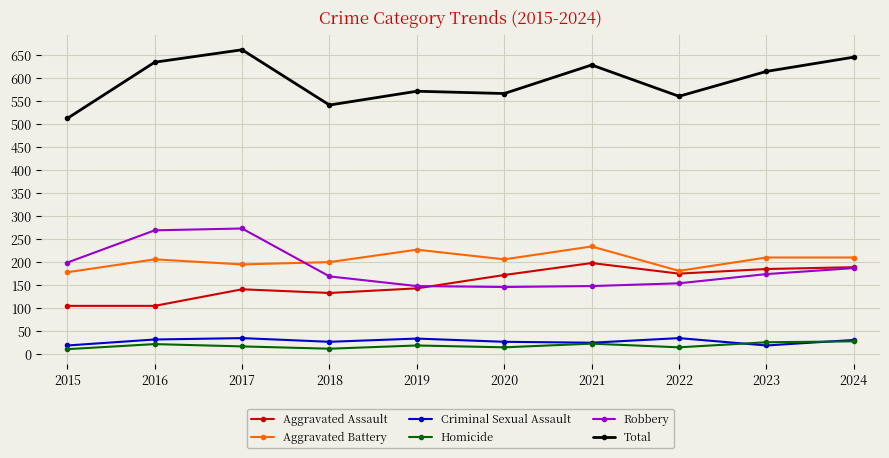

How many lines are shown in the chart?

6